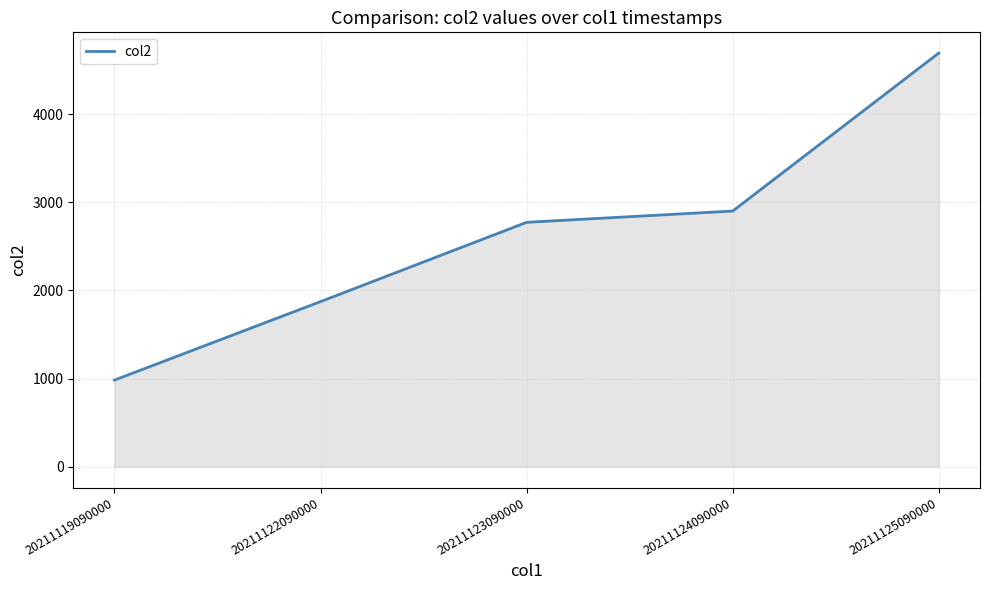

List the labels in order of value, smallest first.

20211119090000, 20211122090000, 20211123090000, 20211124090000, 20211125090000